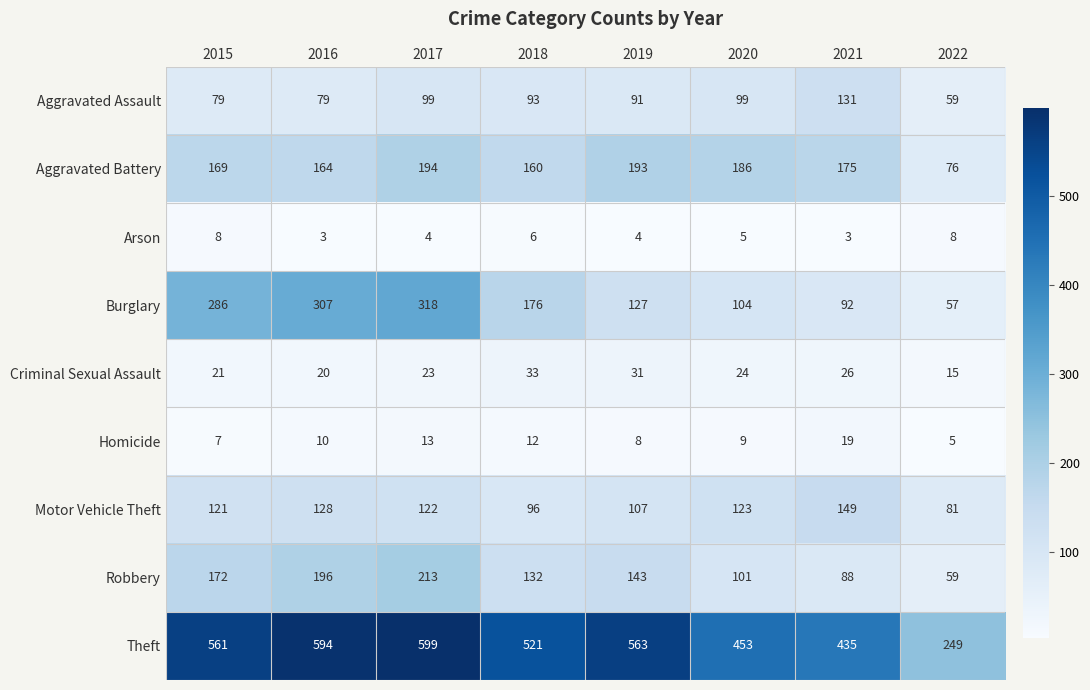

The Burglary series shows 57 at 2022. True or false?

True